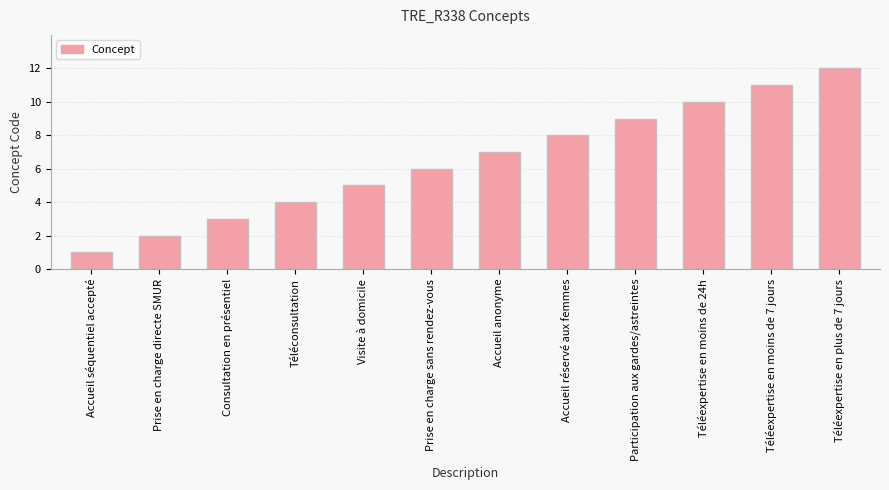

What is the difference between the maximum and minimum values?

11